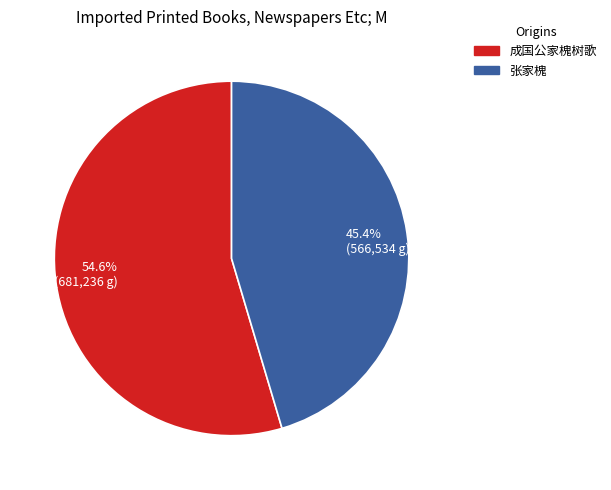

Which slice represents more than half of the pie?

成国公家槐树歌